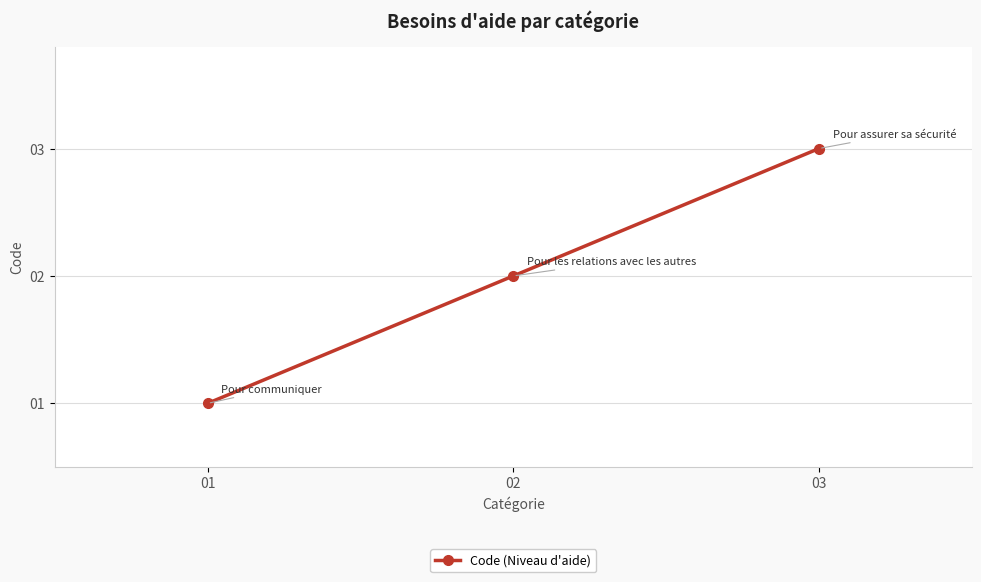

Reading right to left, list all the values displayed in this chart.

03=3	02=2	01=1